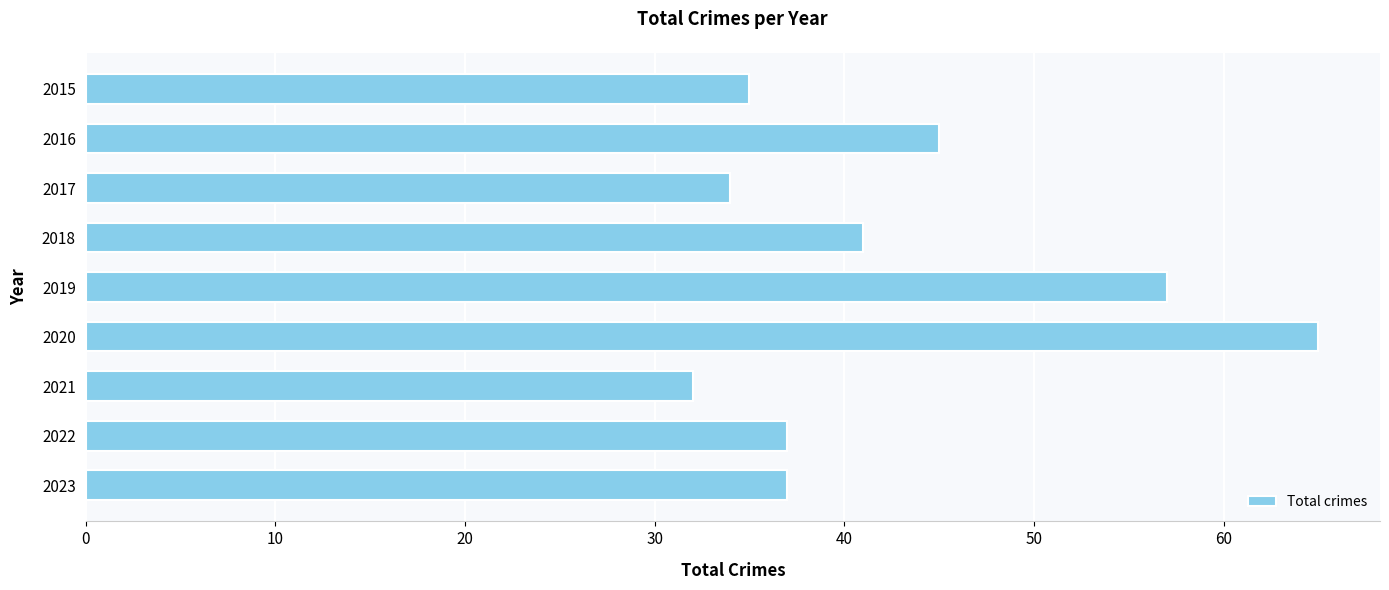

Reading top to bottom, transcribe all the data shown in this chart.

35	45	34	41	57	65	32	37	37